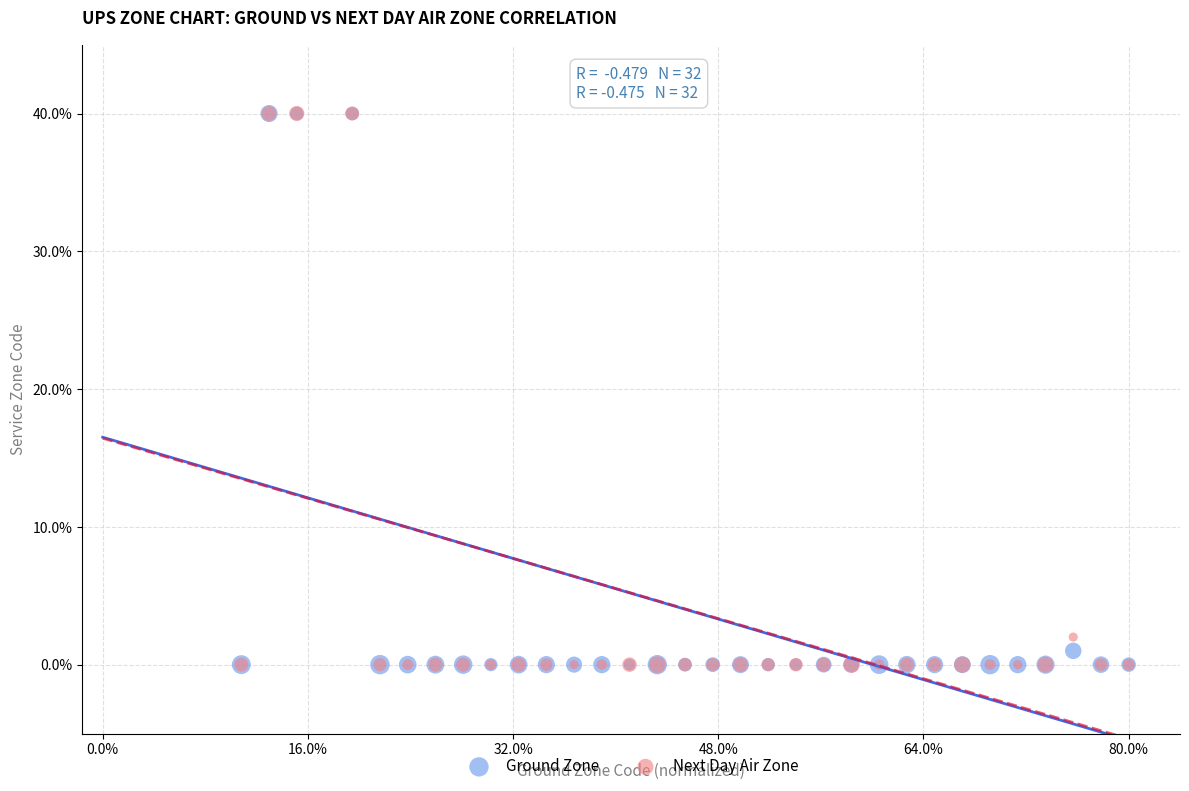

Which series has the widest spread of Y values?

Ground Zone